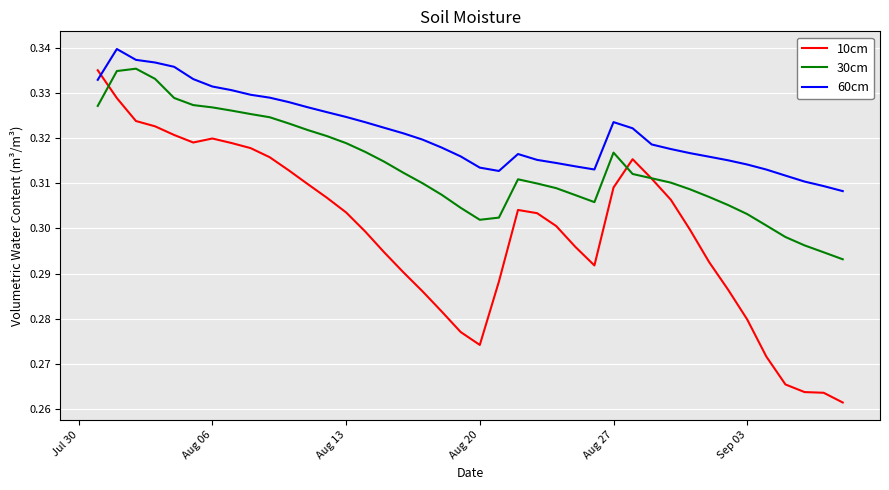

Which series has the largest range (max minus min)?

10cm